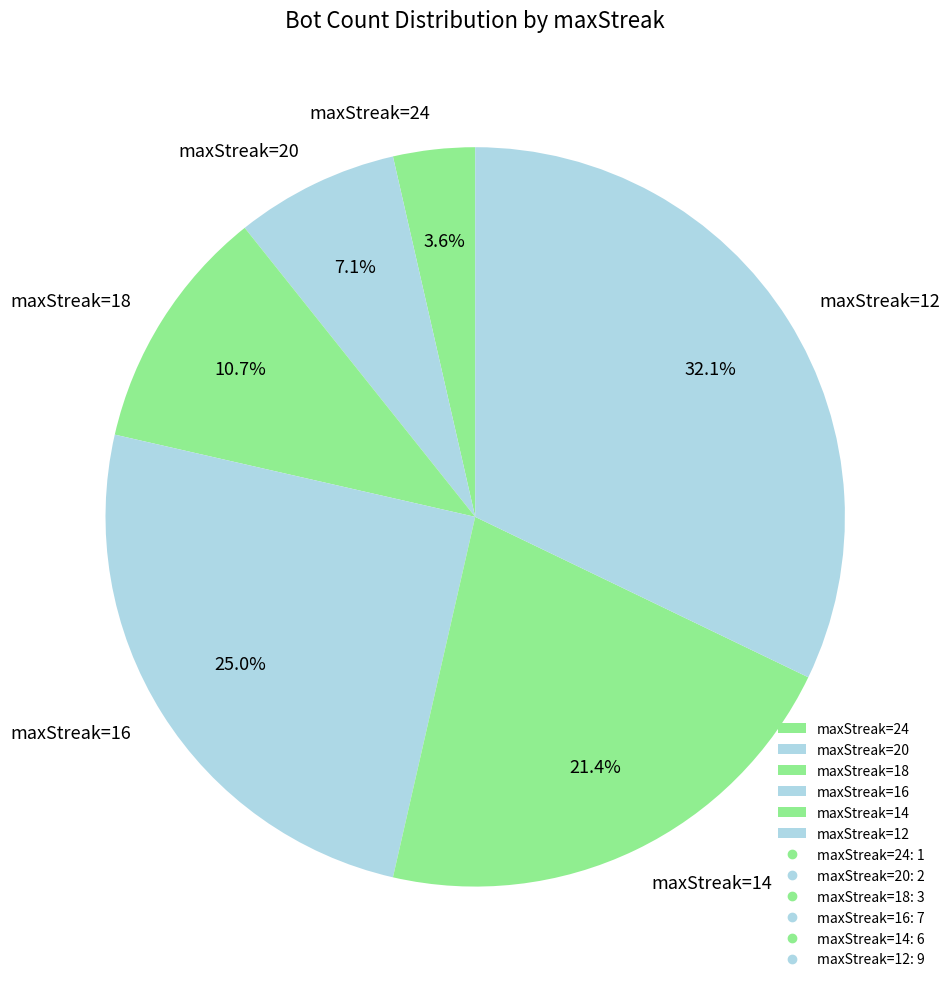

Which category has the smallest portion of the pie?

maxStreak=24